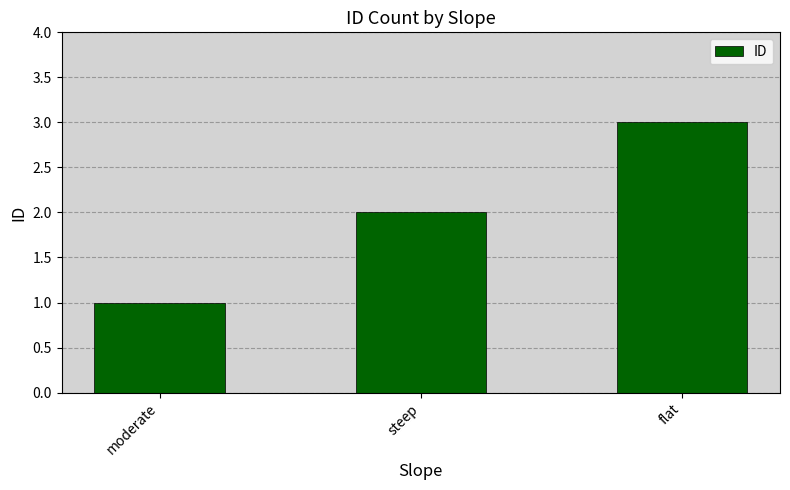

True or false: the data shows 1 at flat.

False